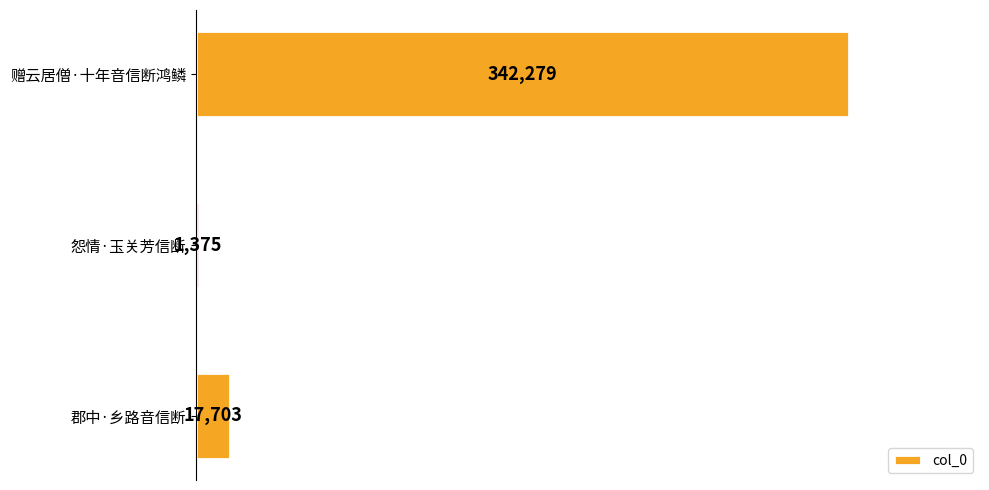

Reading top to bottom, transcribe all the data shown in this chart.

赠云居僧·十年音信断鸿鳞=342279	怨情·玉关芳信断=1375	郡中·乡路音信断=17703